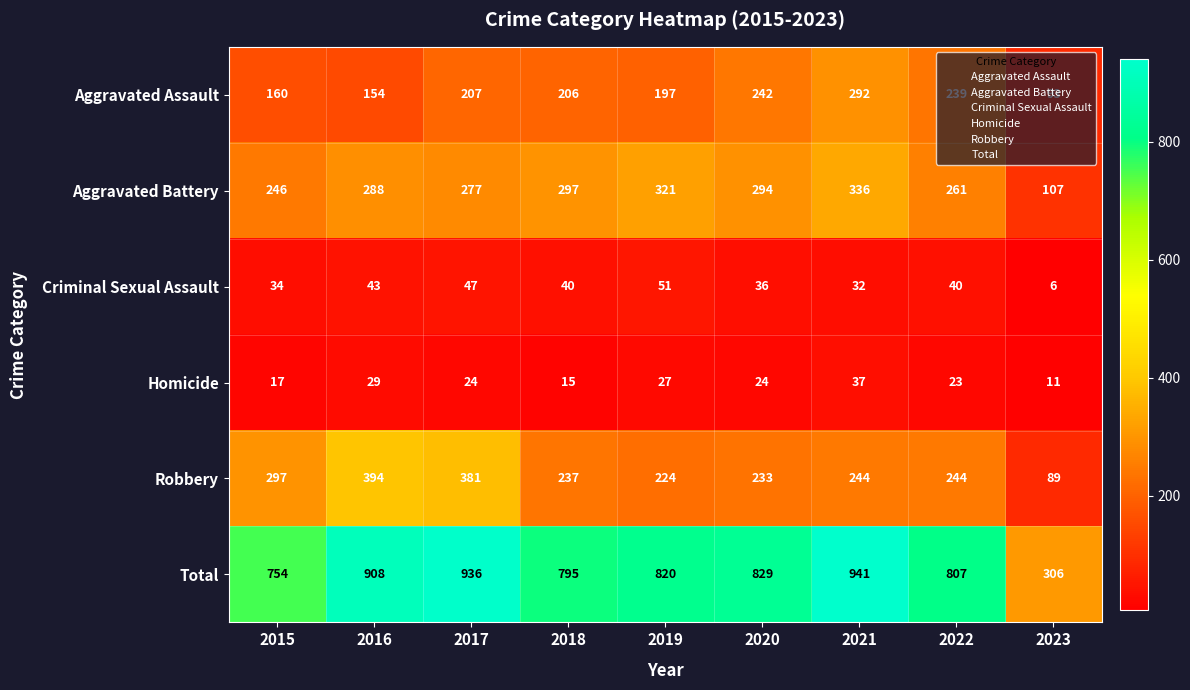

What is the highest value of the Aggravated Battery series?

336